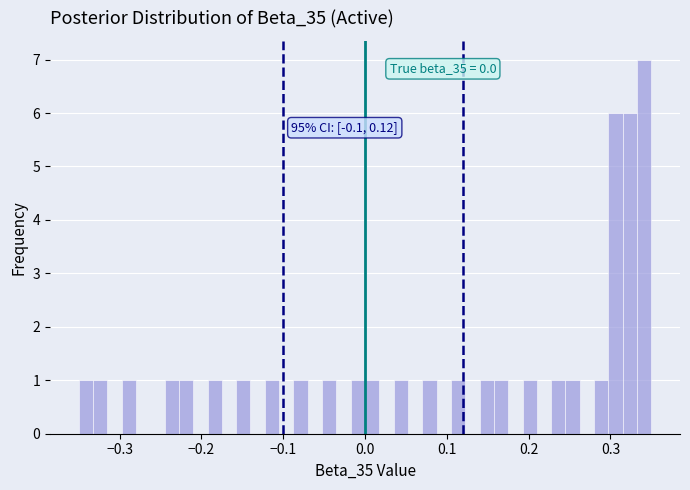

Around what value on the x-axis is the tallest bar? Give the approximate position of its centre, as read against the axis.

0.34